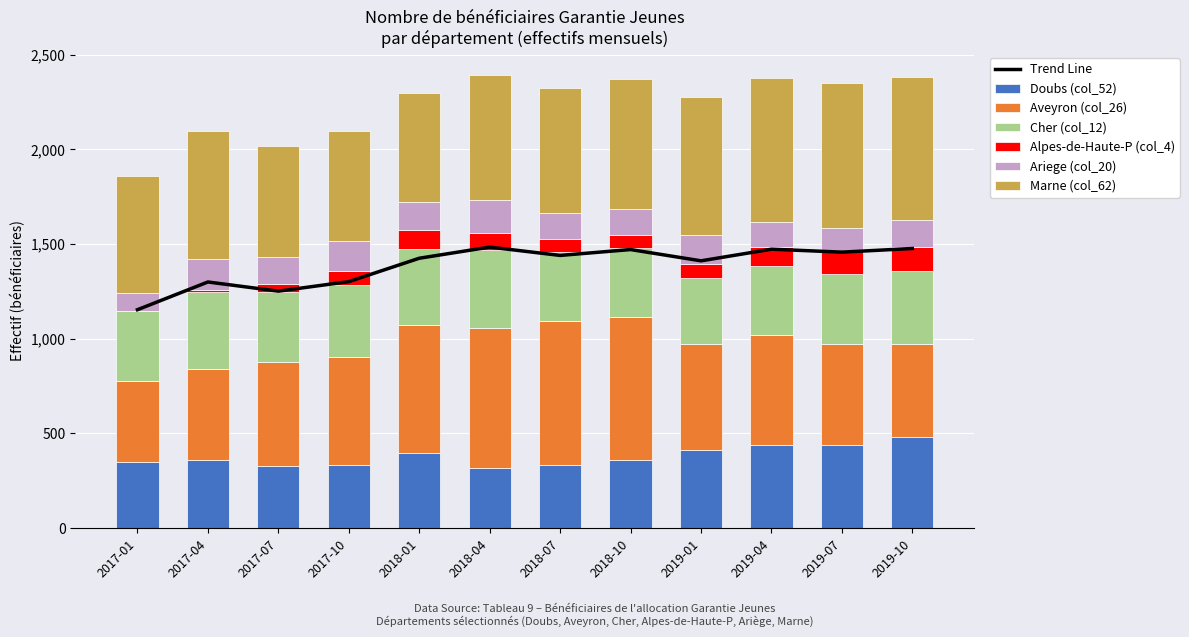

What is the approximate value of Cher (col_12) at 2017-07?

370